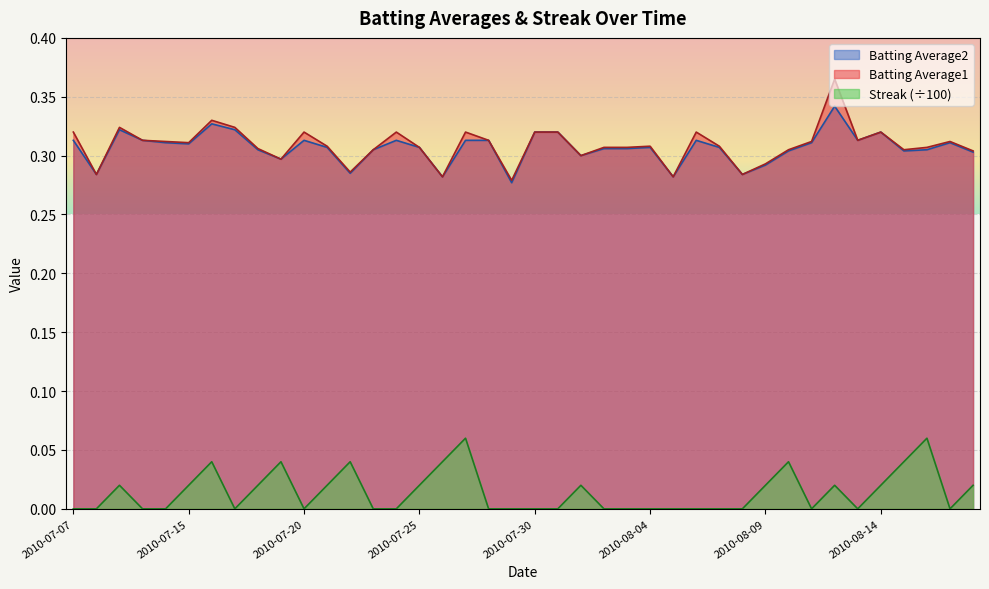

Between 2010-07-17 and 2010-08-11, which series saw the biggest shift?

Batting Average1